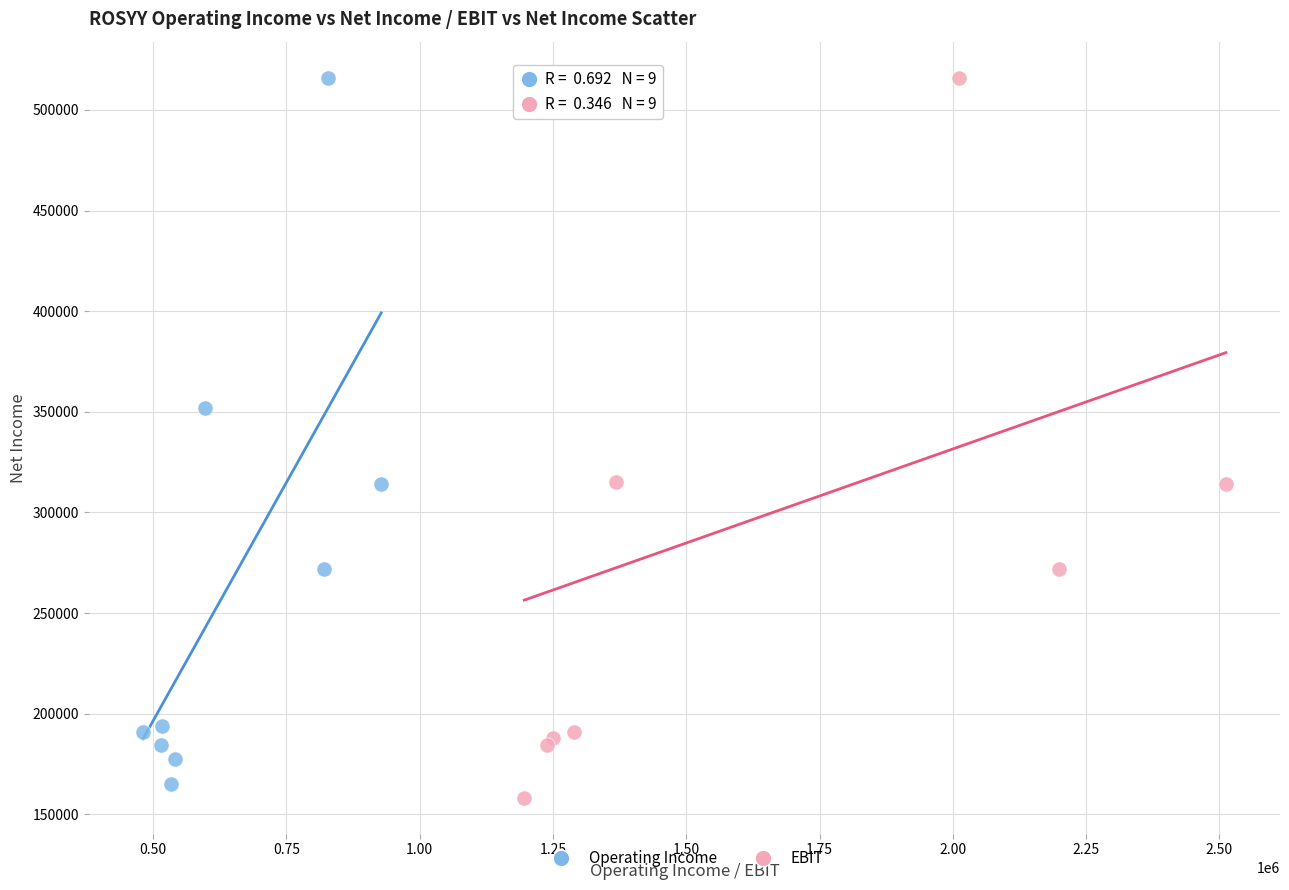

What are all the series names shown in the legend?

Operating Income, EBIT